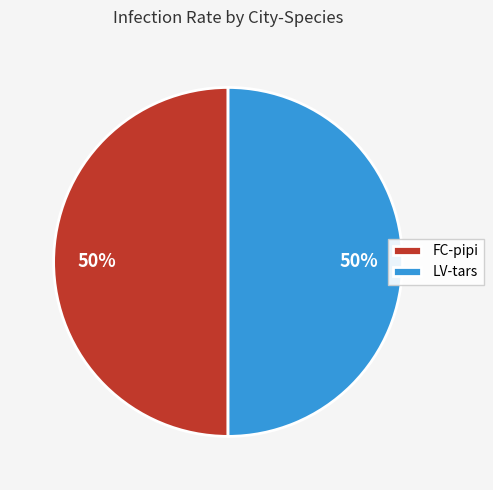

Do FC-pipi and LV-tars together represent more than half of the pie?

Yes